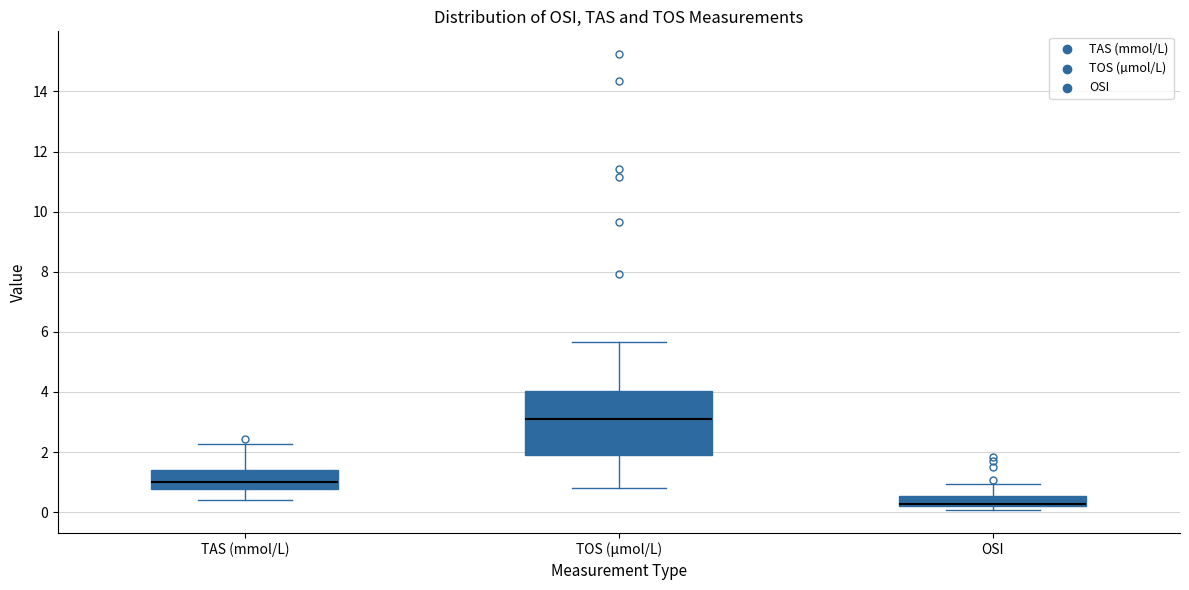

Reading left to right, read every box against the y-axis: the position of its median line, the range the box covers, and the ends of its whiskers. The values are not printed on the chart, so give them approximately, as read against the axis.

TAS (mmol/L): median 1.0, box 0.8 to 1.4, whiskers 0.4 to 2.2
TOS (µmol/L): median 3.2, box 1.8 to 4.0, whiskers 0.8 to 5.6
OSI: median 0.2 (just above the box's lower edge), box 0.2 to 0.6, whiskers 0.0 to 1.0